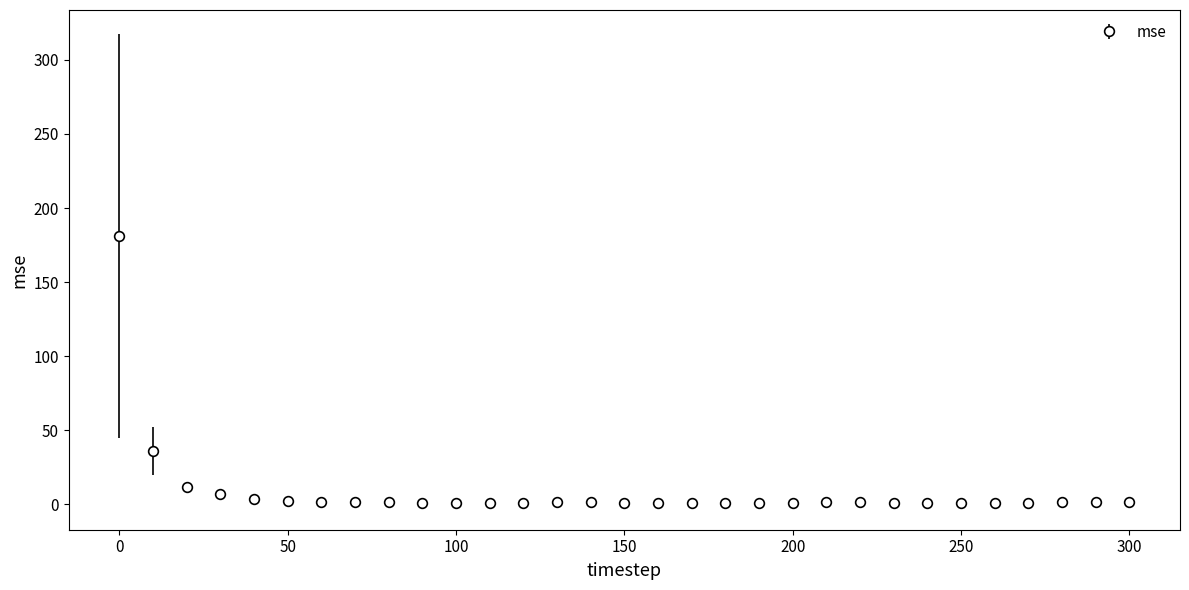

What is the greatest value displayed?

181.2